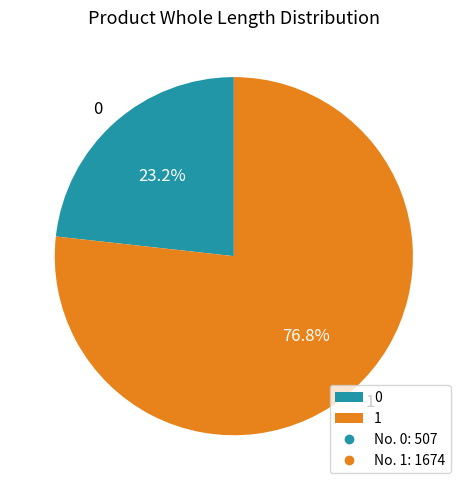

Between 1 and 0, which is larger?

1